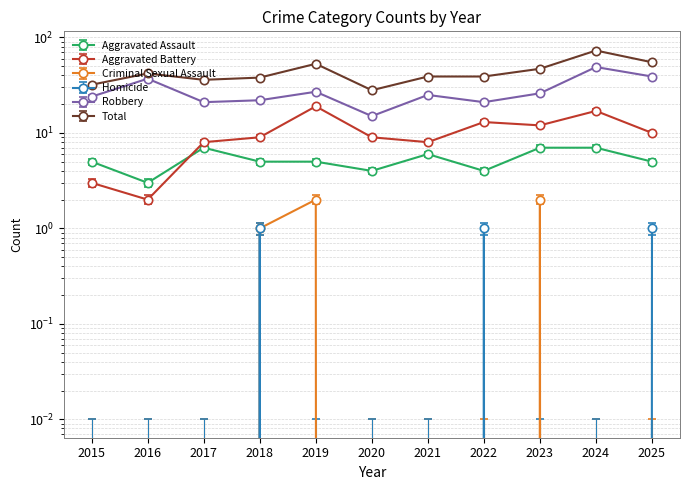

What is the spread (max minus min) of values at 2020?

28.0